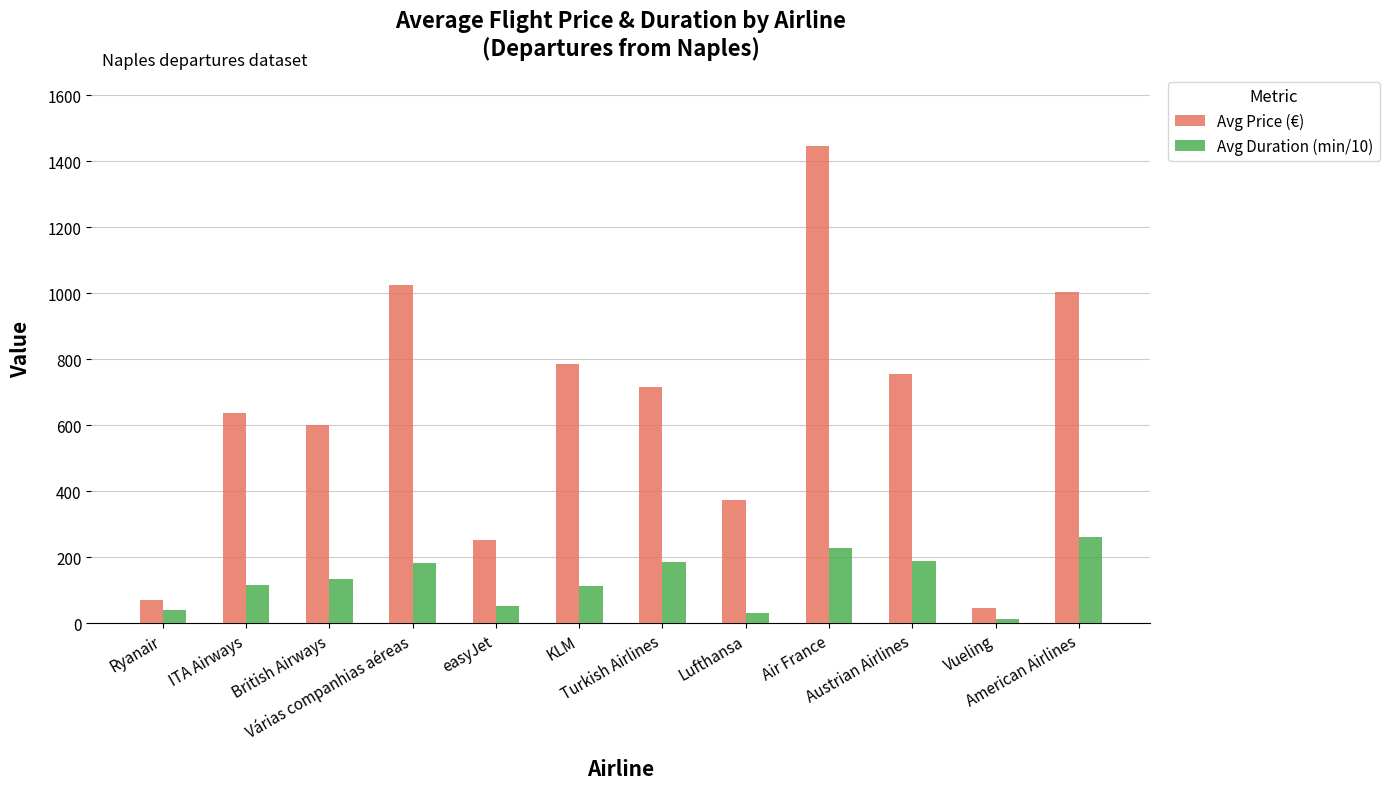

How many values in the Avg Duration (min/10) series exceed 134?

6